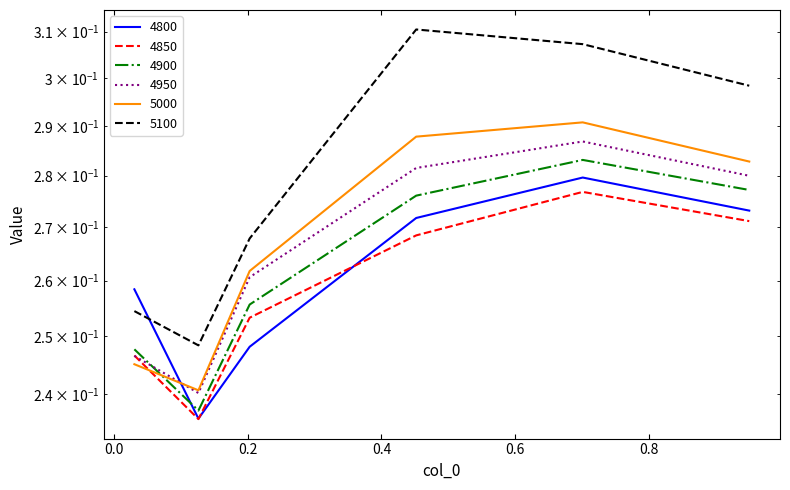

True or false: 4850 has more than 1 points higher than both neighbors.

False